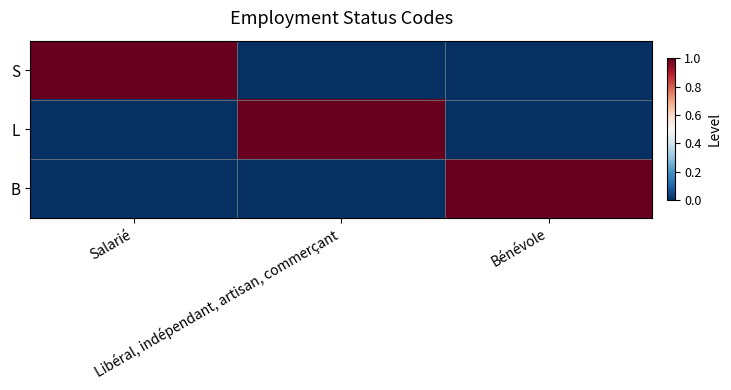

At how many categories does at least one series exceed 0?

3